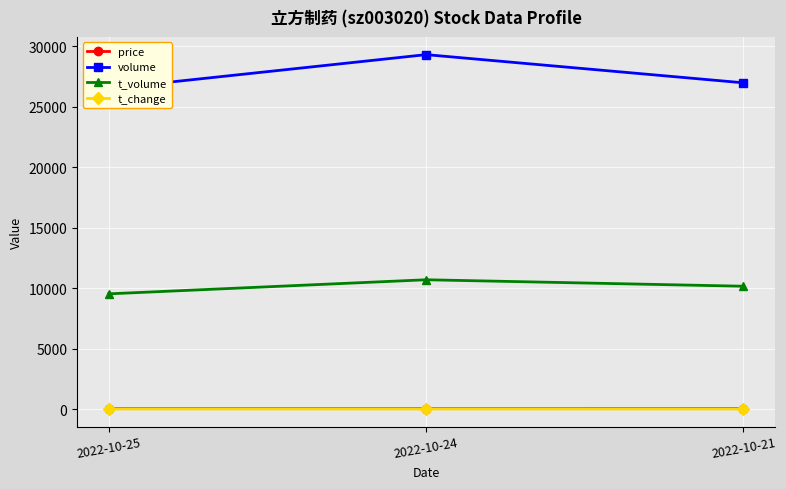

What is the maximum value for t_volume?

10685.0